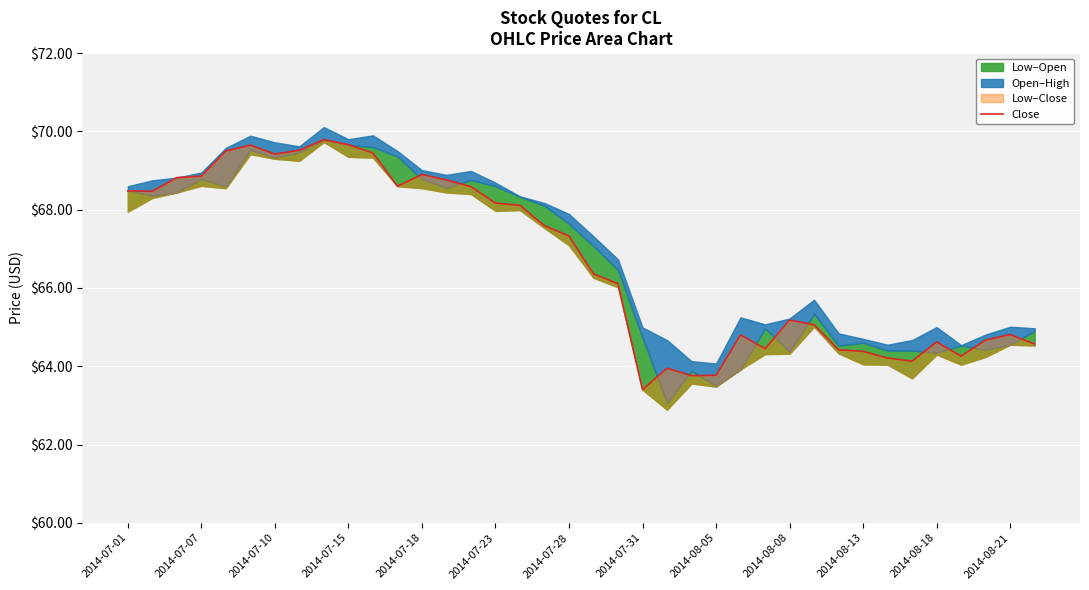

Read the value at 19.

66.4